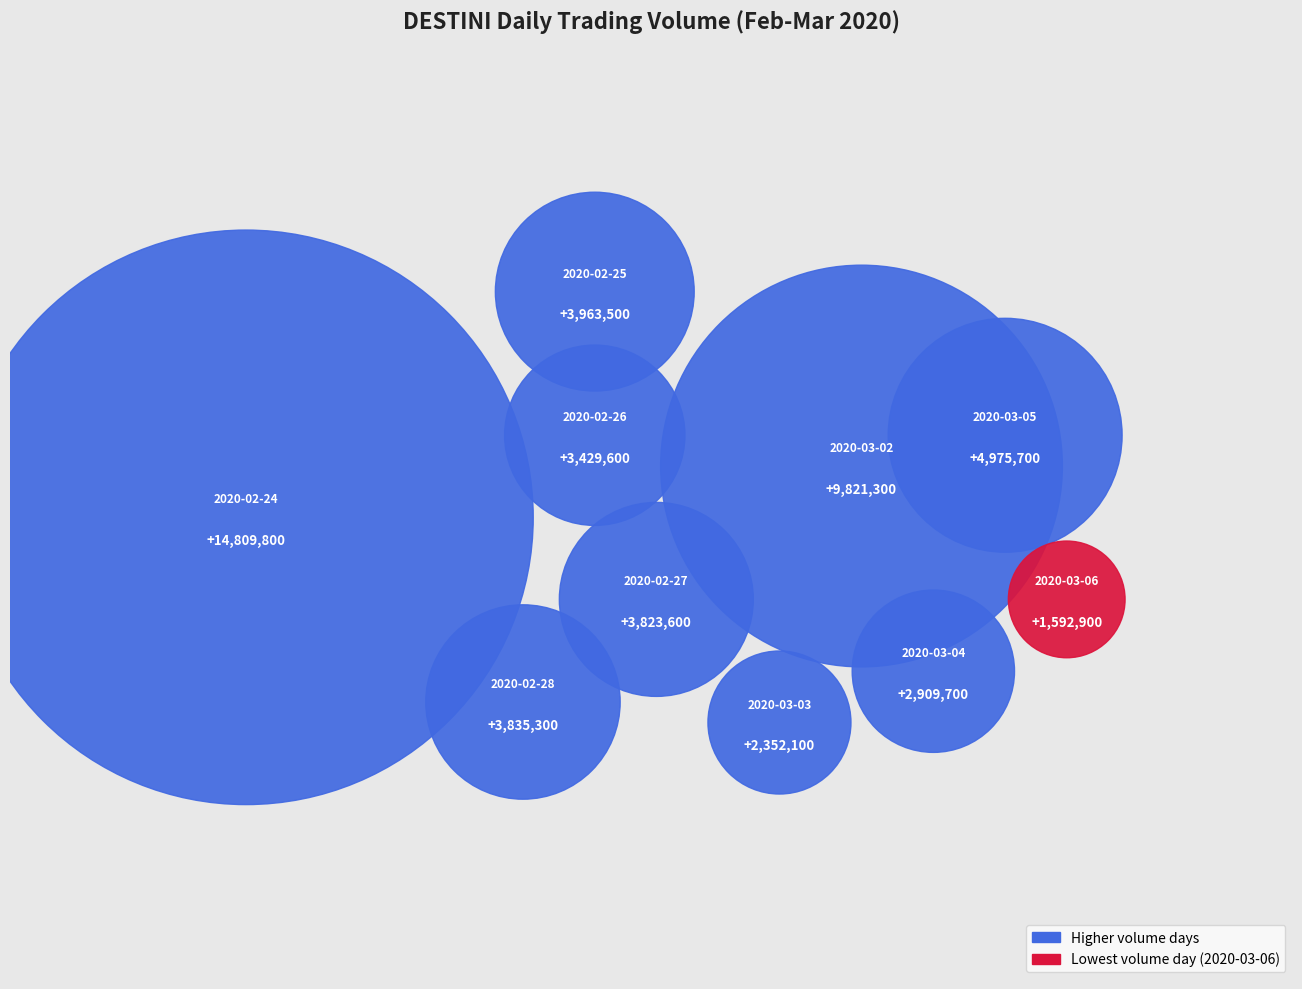

To the nearest percent, what is the combined percentage of 2020-03-04 and 2020-02-25?

13%